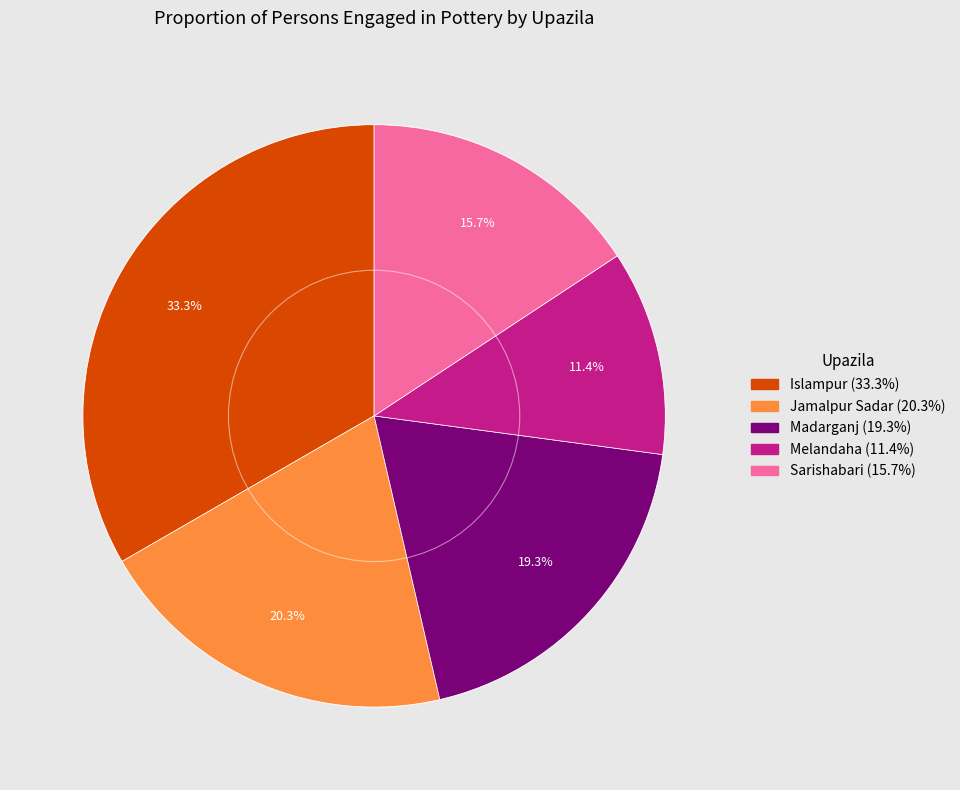

What portion of the pie excludes Melandaha?

88.6%